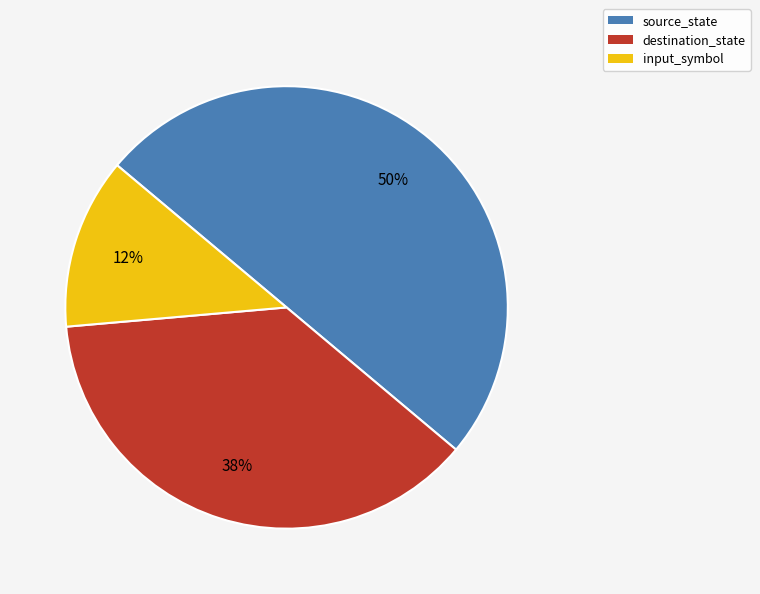

Which has a higher value, input_symbol or destination_state?

destination_state